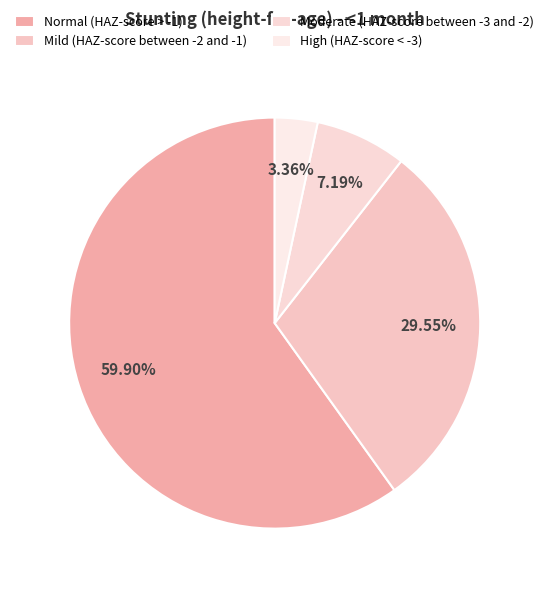

Does any single category account for the majority?

Yes